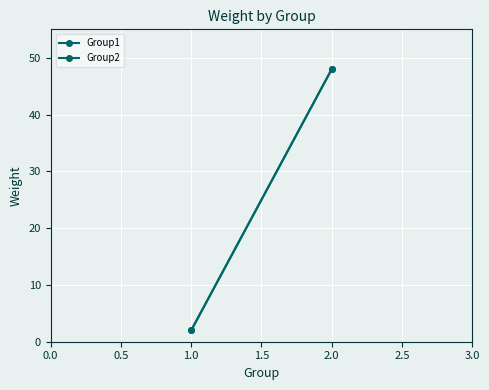

Which series has the largest total across all categories?

Group1